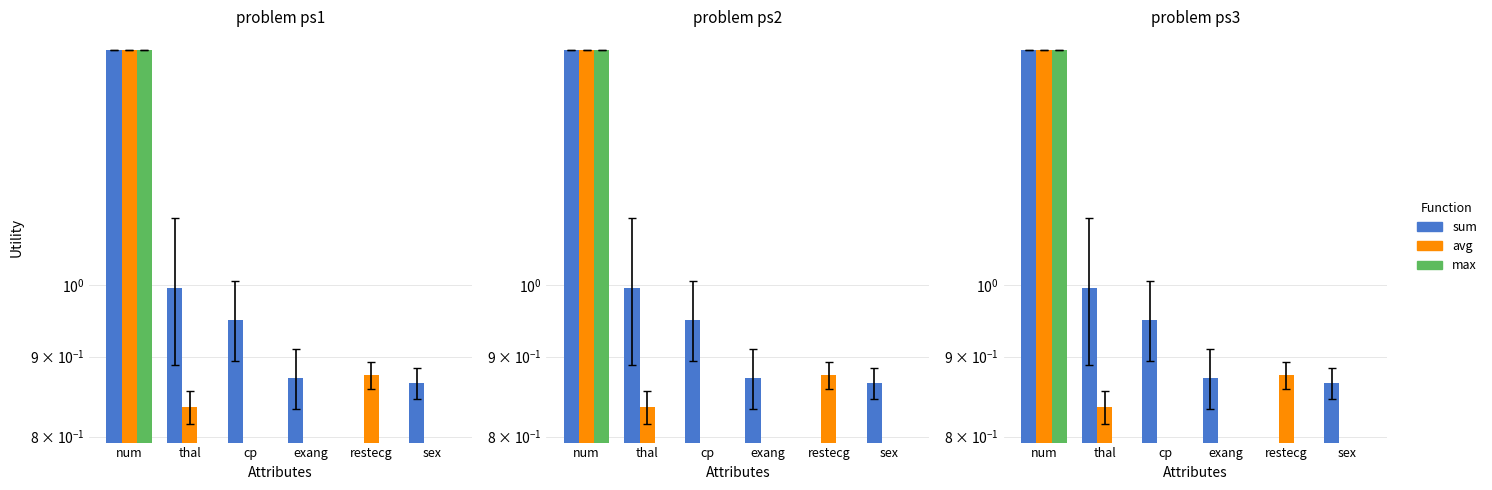

How many data points in max are above 0?

1